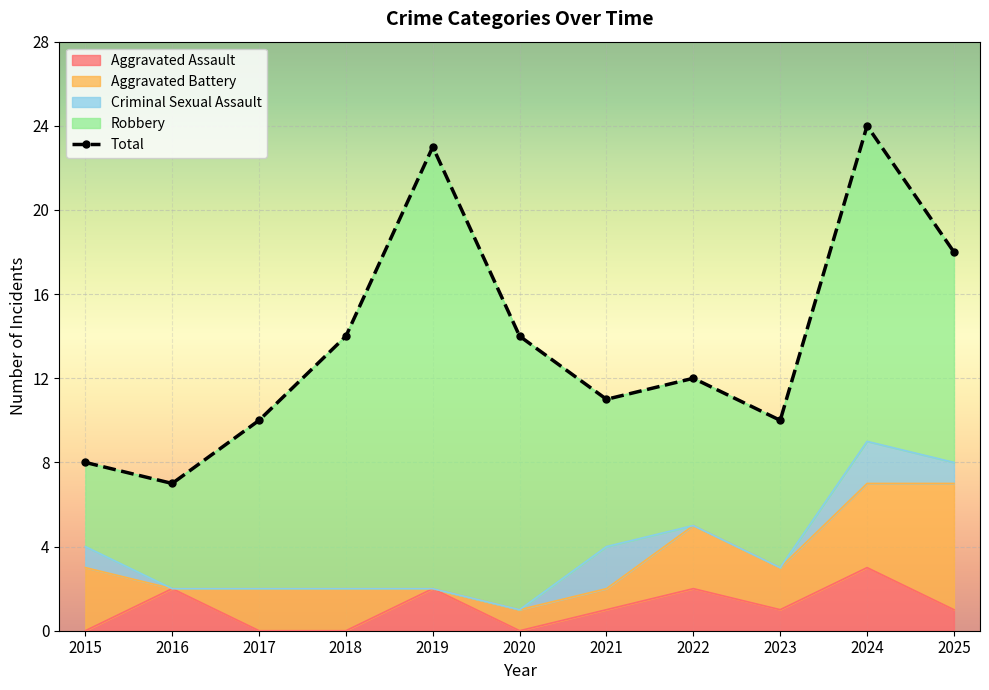

What is the sum of all Aggravated Battery values?

24